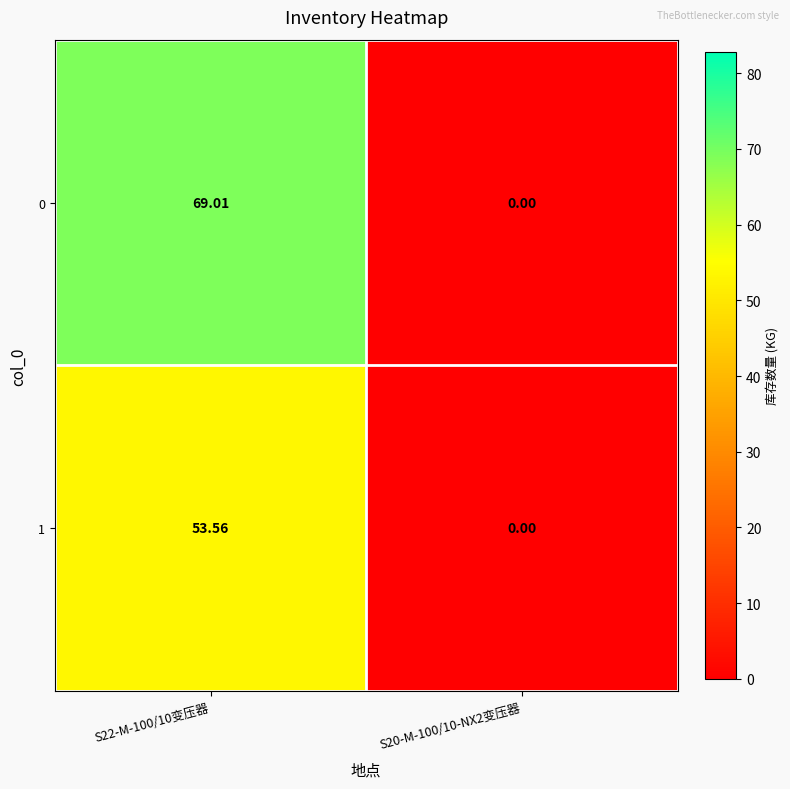

Reading left to right, list all the values displayed in this chart.

0: S22-M-100/10变压器=69.0	S20-M-100/10-NX2变压器=0.0
1: S22-M-100/10变压器=53.6	S20-M-100/10-NX2变压器=0.0